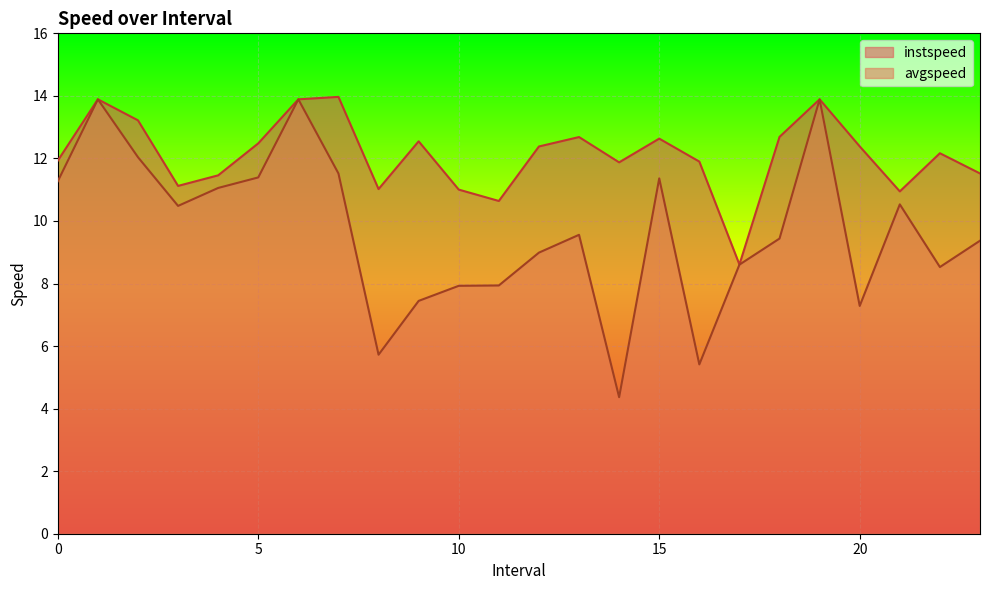

What is the sum of all avgspeed values?

231.9